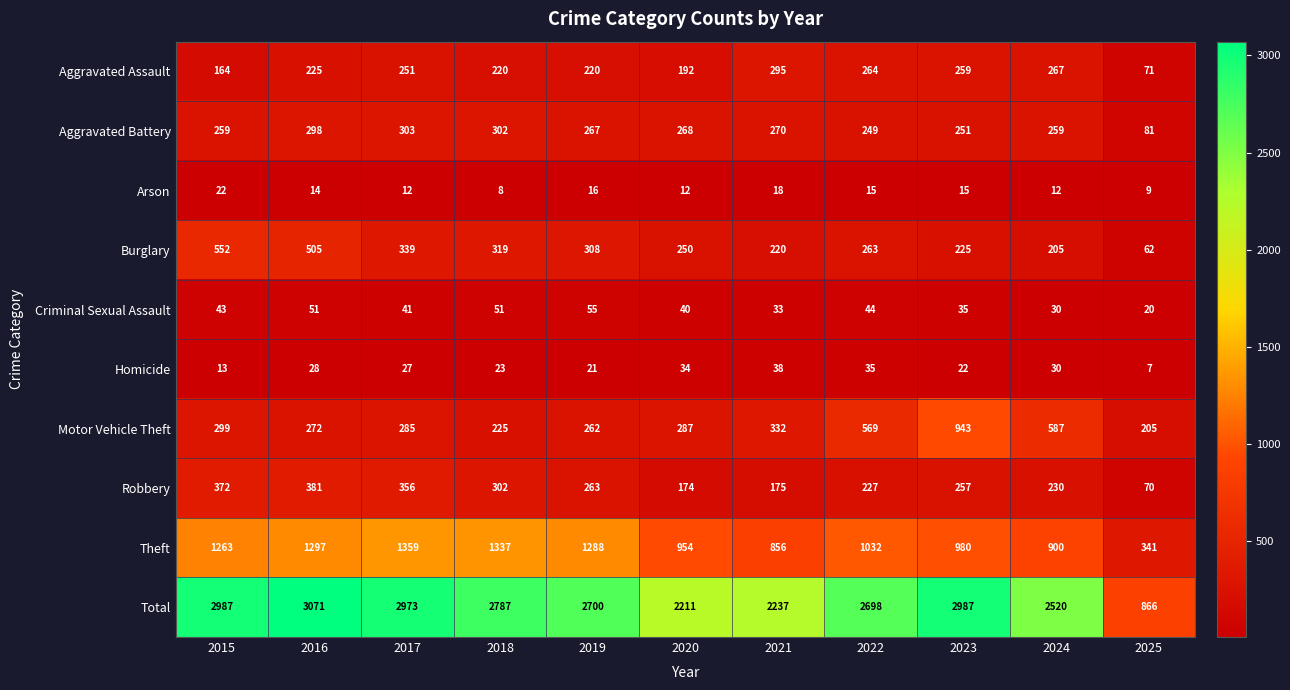

How many series are shown in this chart?

10